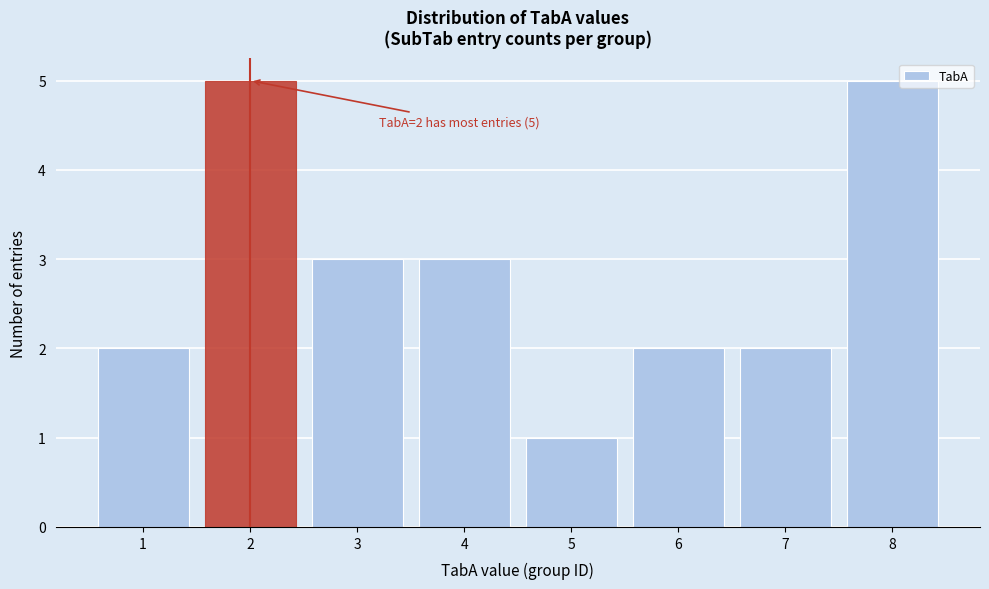

Reading left to right, transcribe all the data shown in this chart.

2	5	3	3	1	2	2	5